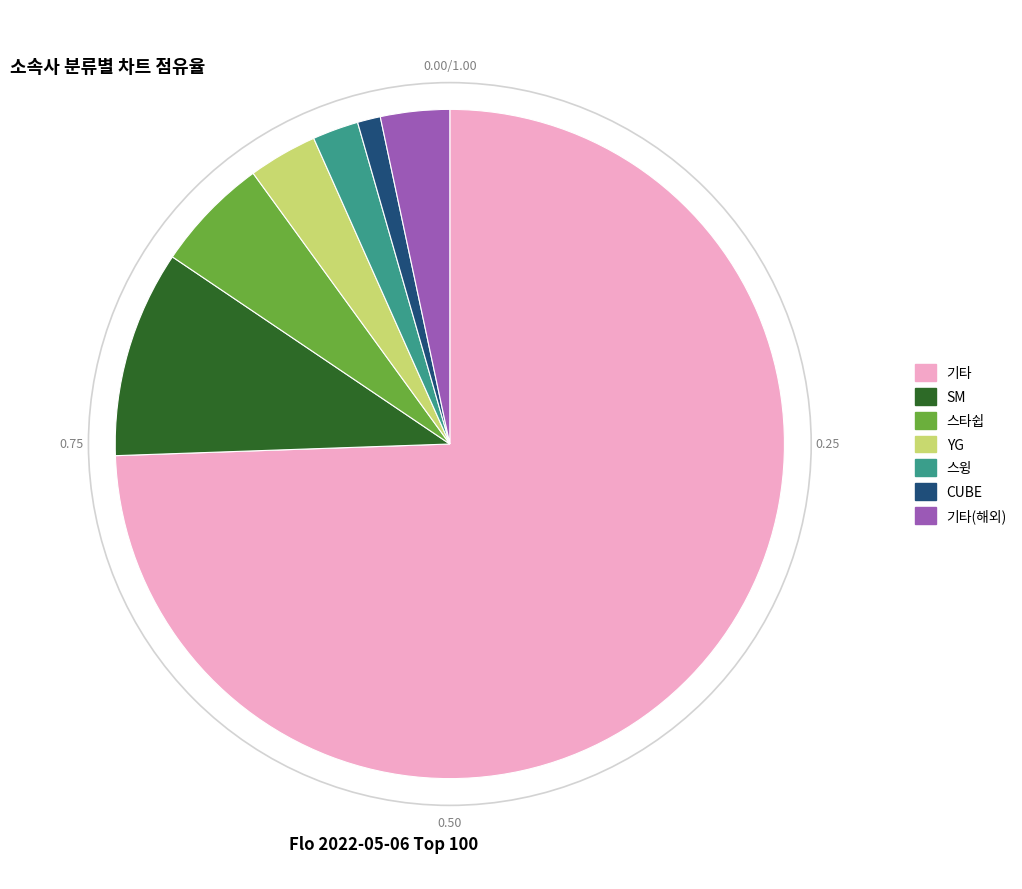

Is there a majority slice in this chart?

Yes